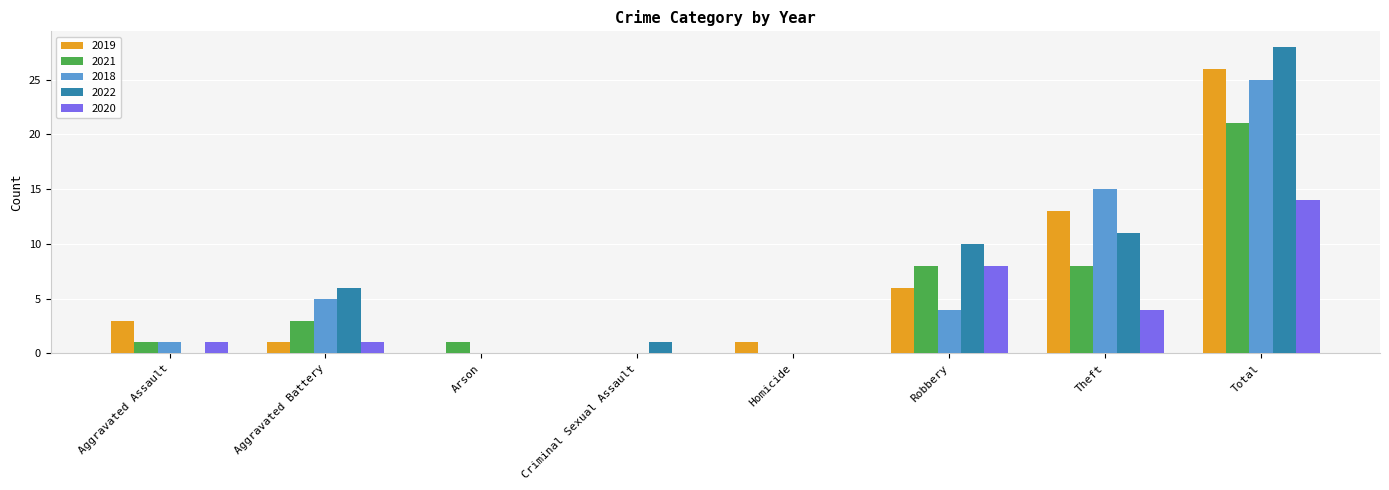

Reading left to right, extract all data points from this chart.

2019: Aggravated Assault=3	Aggravated Battery=1	Arson=0	Criminal Sexual Assault=0	Homicide=1	Robbery=6	Theft=13	Total=26
2021: Aggravated Assault=1	Aggravated Battery=3	Arson=1	Criminal Sexual Assault=0	Homicide=0	Robbery=8	Theft=8	Total=21
2018: Aggravated Assault=1	Aggravated Battery=5	Arson=0	Criminal Sexual Assault=0	Homicide=0	Robbery=4	Theft=15	Total=25
2022: Aggravated Assault=0	Aggravated Battery=6	Arson=0	Criminal Sexual Assault=1	Homicide=0	Robbery=10	Theft=11	Total=28
2020: Aggravated Assault=1	Aggravated Battery=1	Arson=0	Criminal Sexual Assault=0	Homicide=0	Robbery=8	Theft=4	Total=14